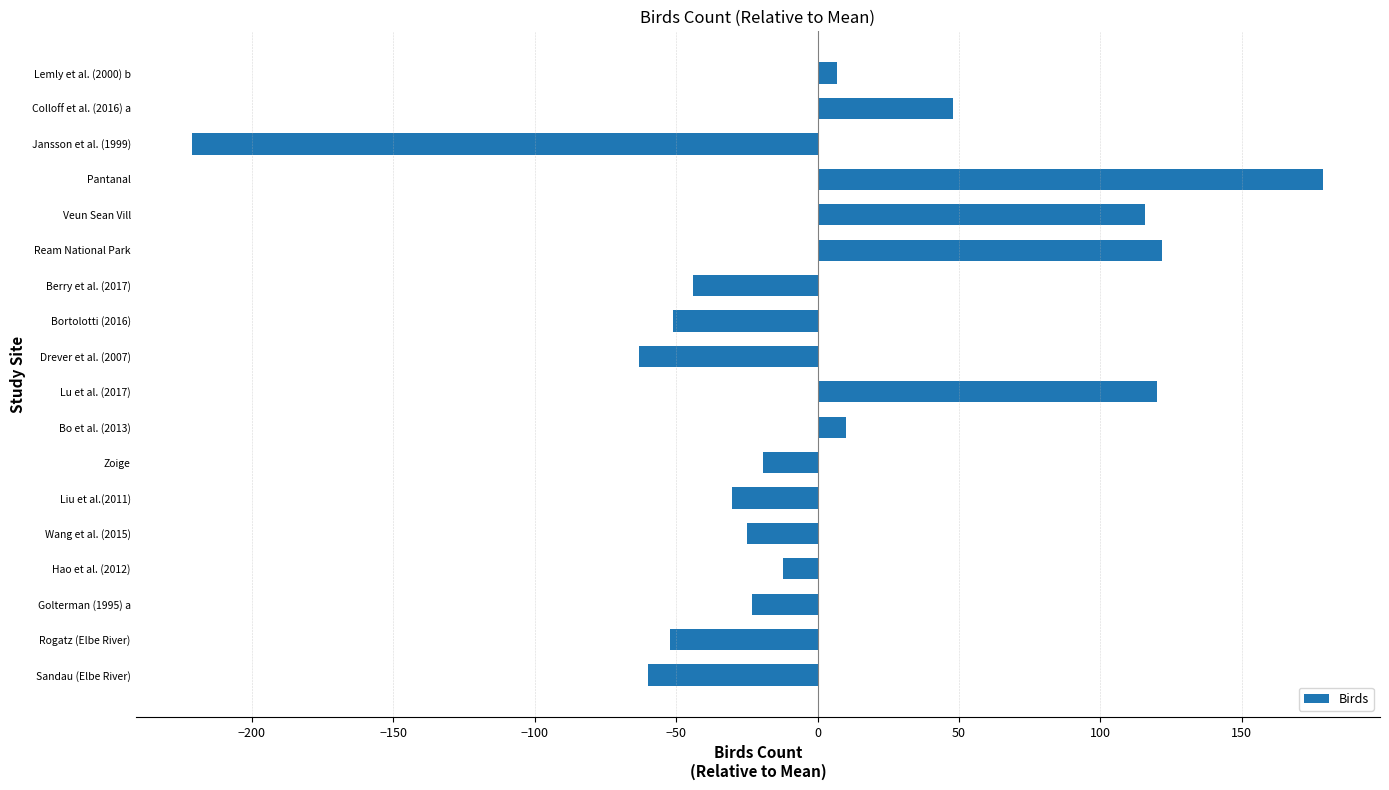

The chart shows a value of 28.2 at Colloff et al. (2016) a. True or false?

False